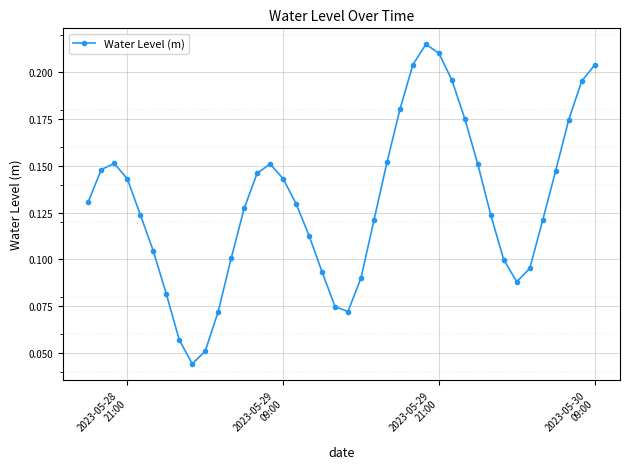

What is the sum of all values?

5.2